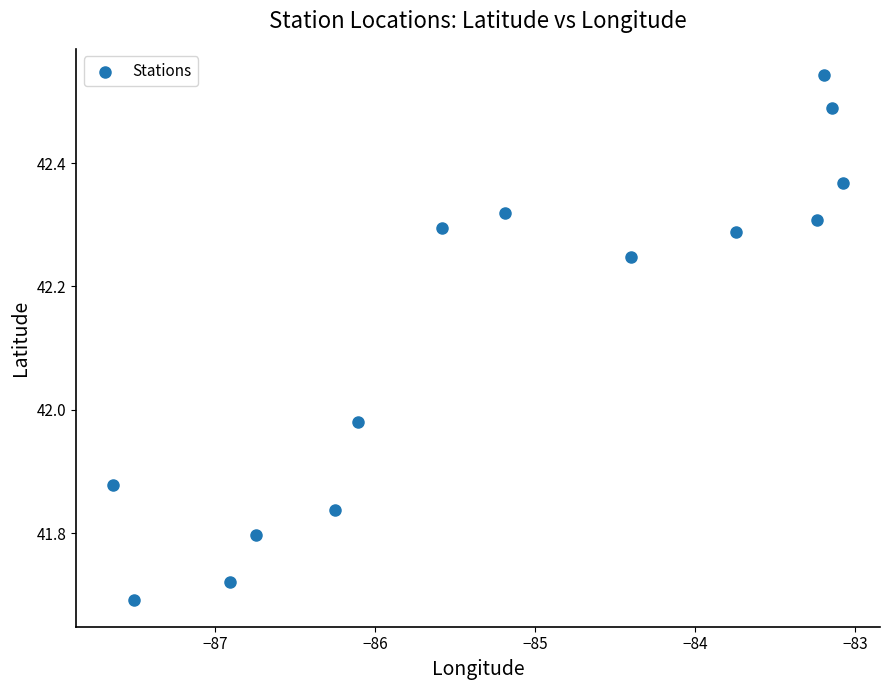

What is the range of Y values (max minus min)?

0.9